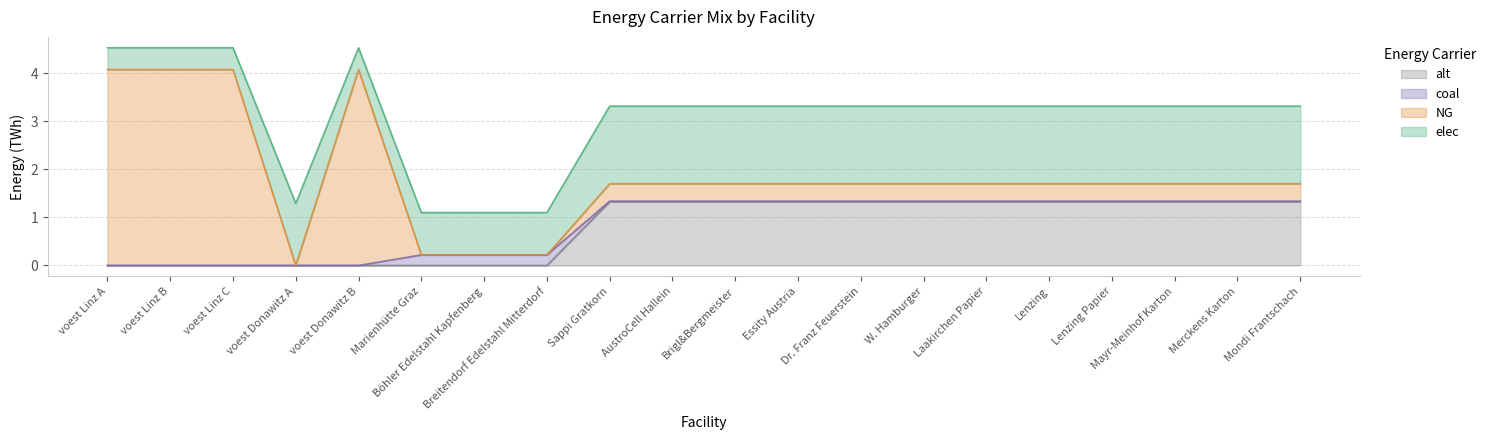

What is the difference between the second highest and minimum values in the coal series?

0.2